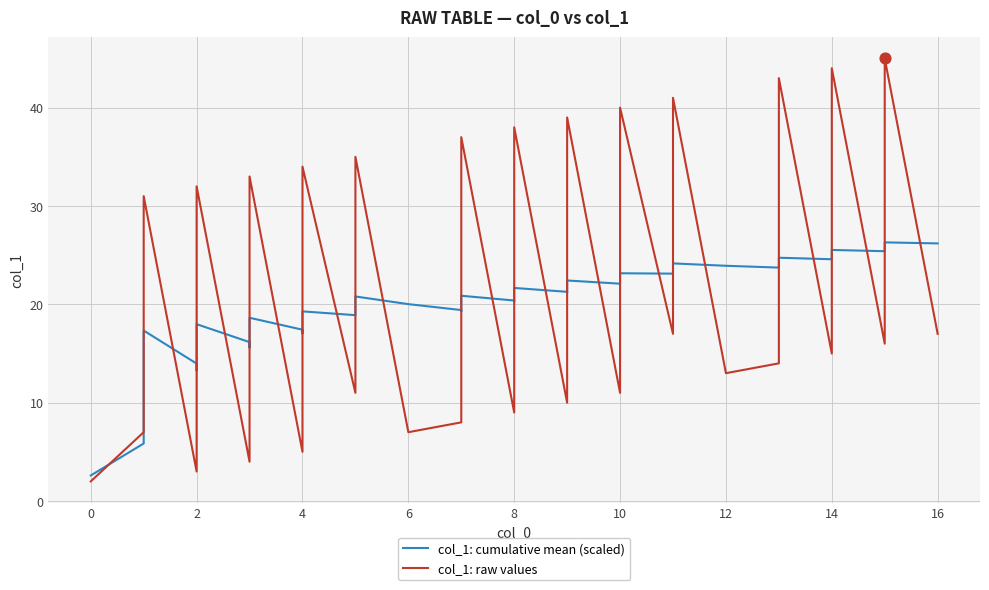

What are all the series names shown in the legend?

col_1: cumulative mean (scaled), col_1: raw values